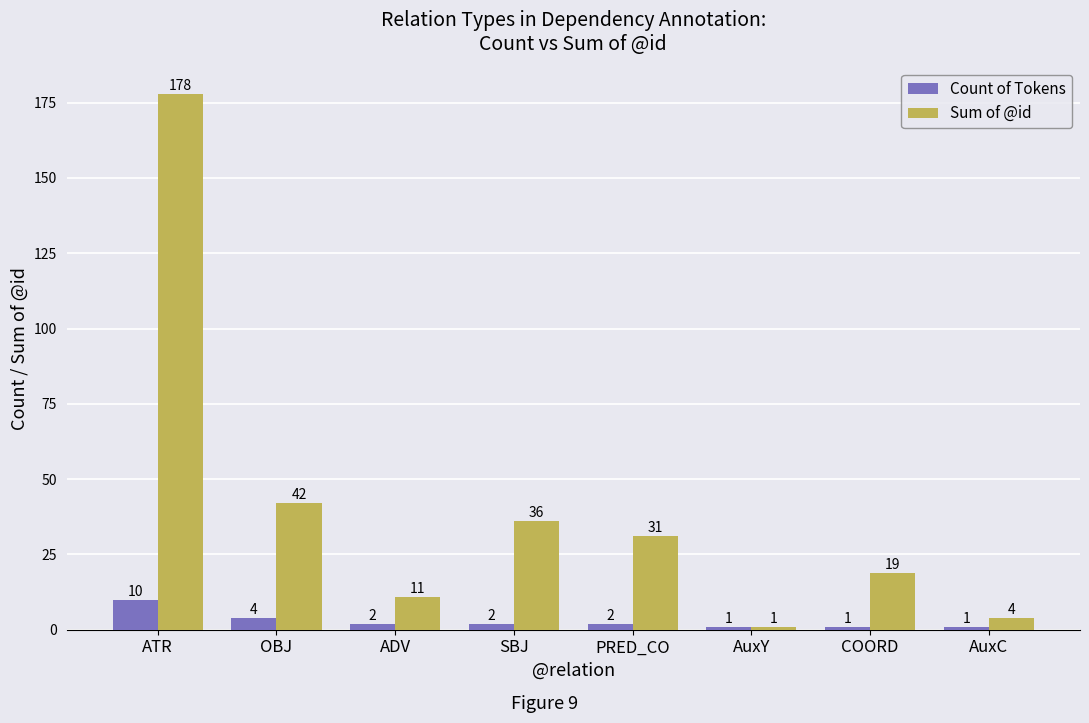

What is the approximate value of Sum of @id at COORD?

19